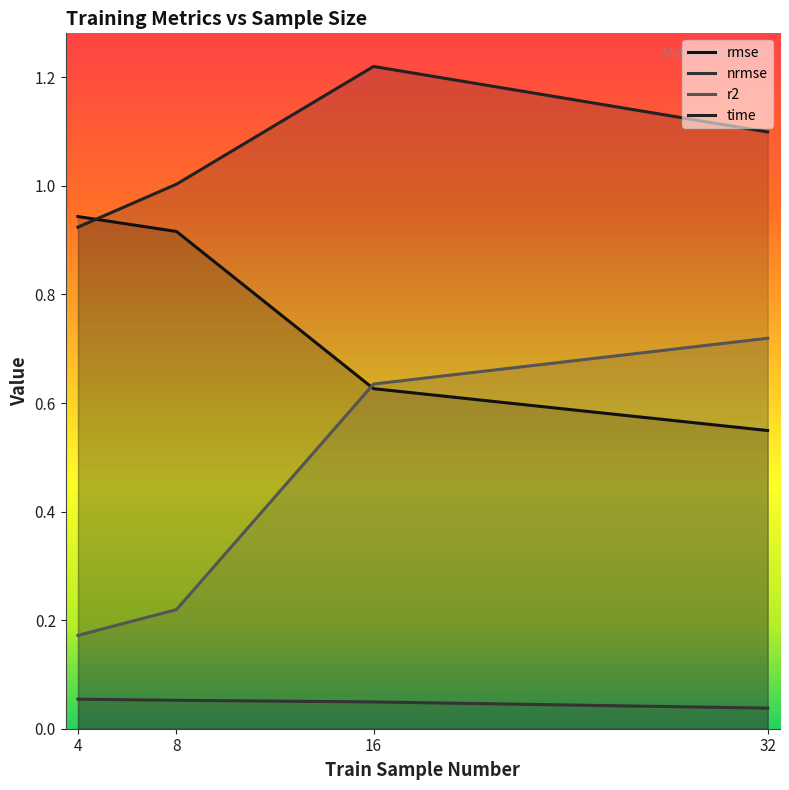

How many lines are shown in the chart?

4